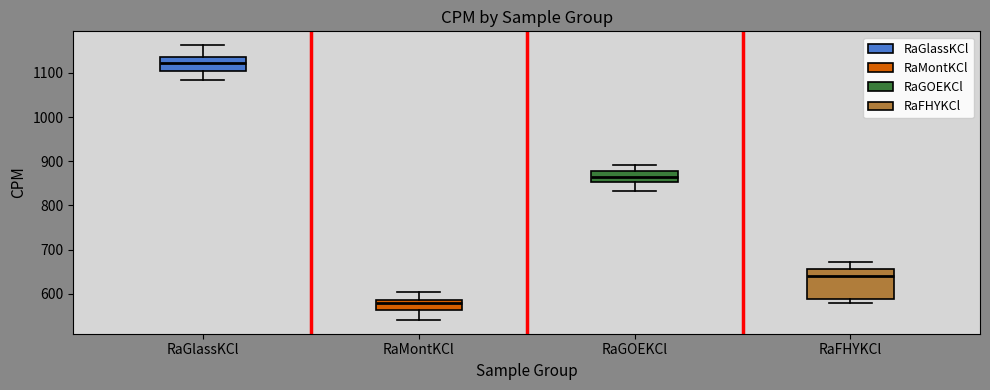

Where does the median line of the box for RaMontKCl sit on the y-axis? The values are not printed on the chart, so give them approximately, as read against the axis.

580